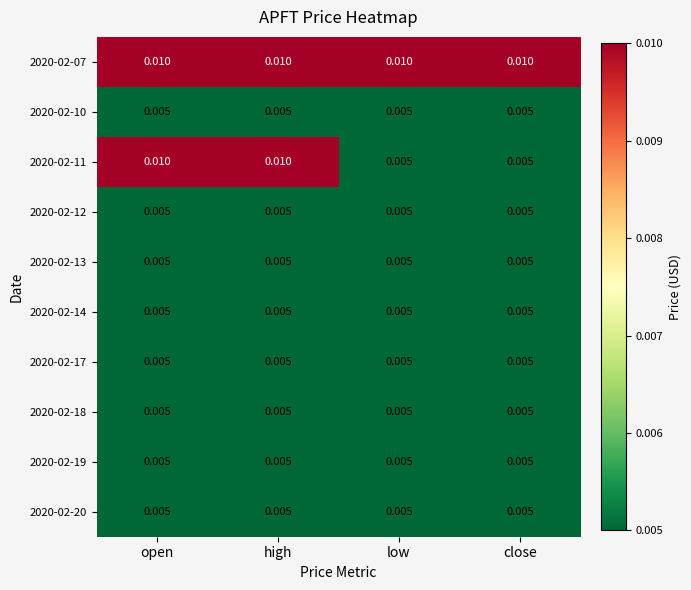

How many distinct data groups are displayed?

10